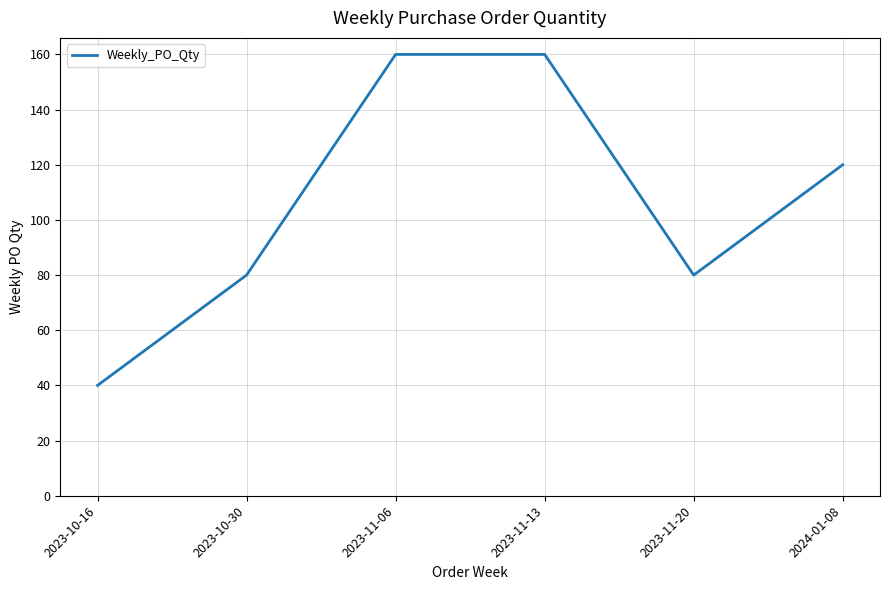

At which category does the data reach its first local valley?

2023-11-20